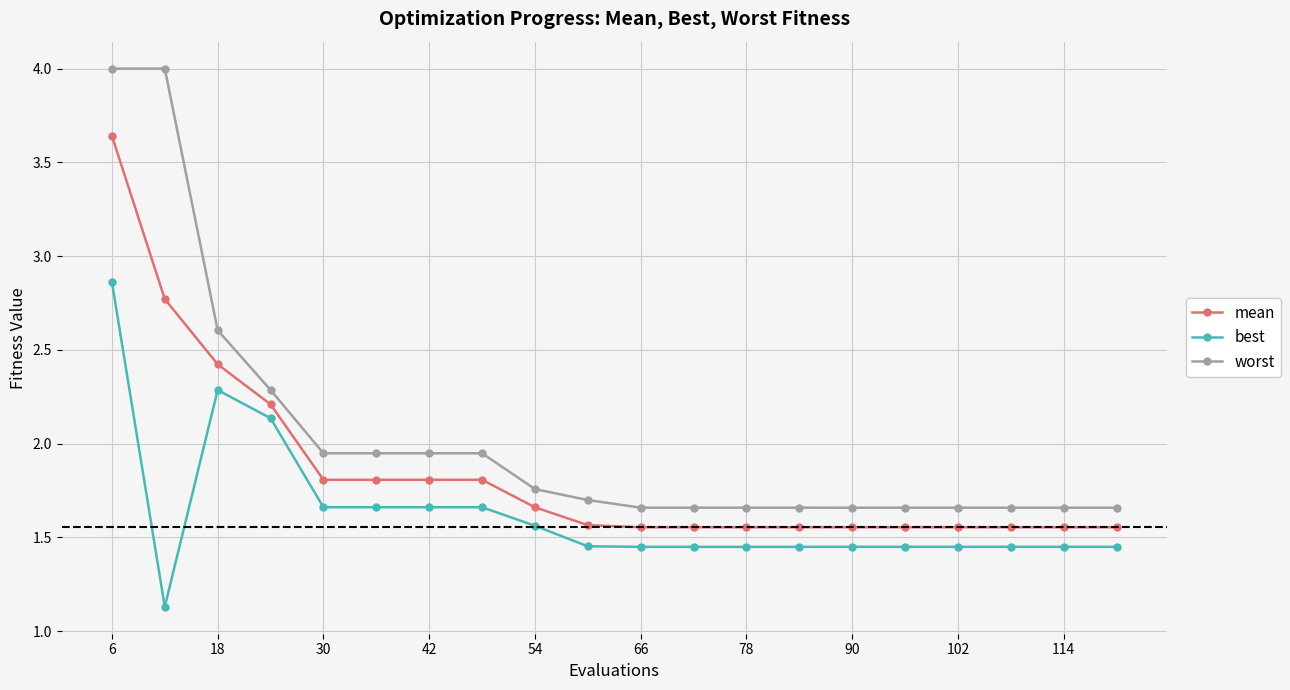

Which series has the largest total across all categories?

worst